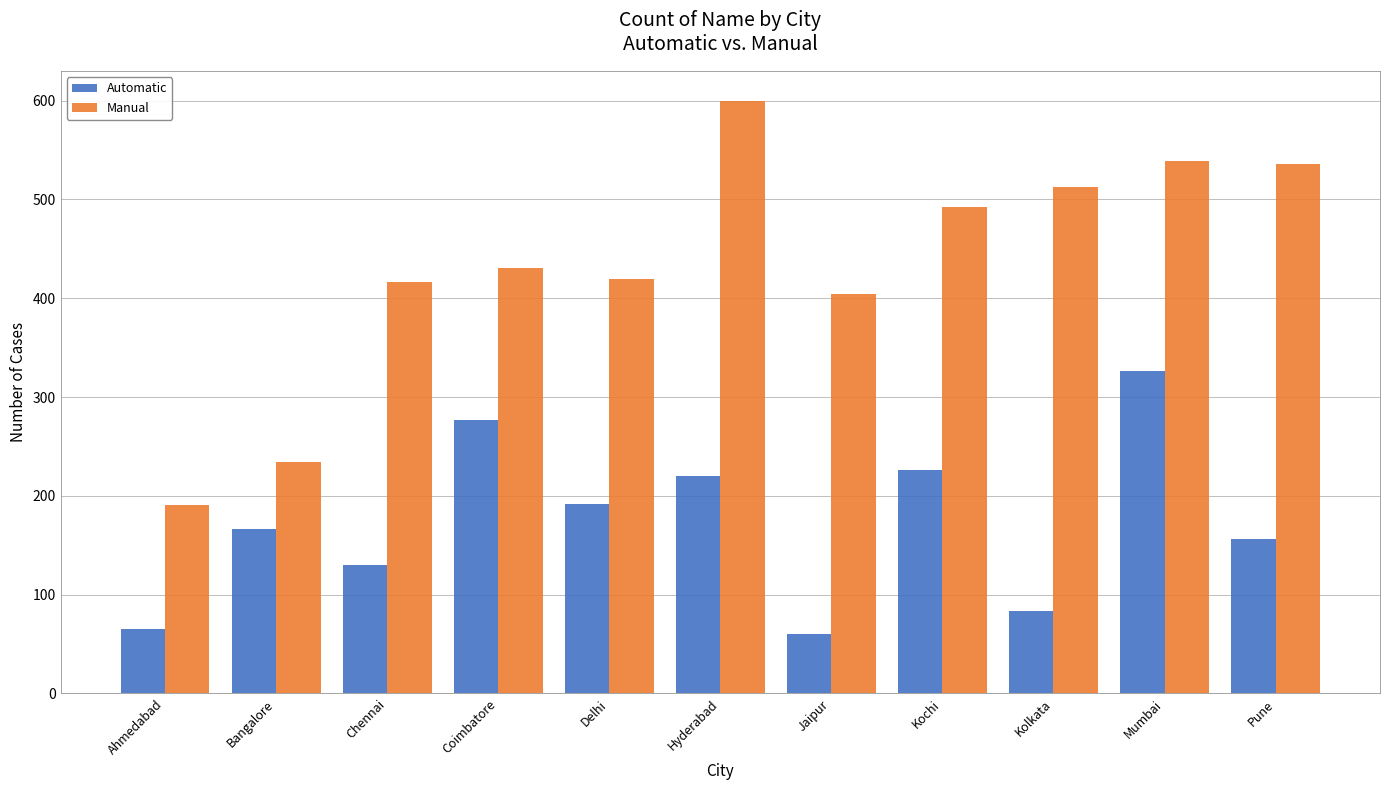

What is the maximum value shown in the chart?

600